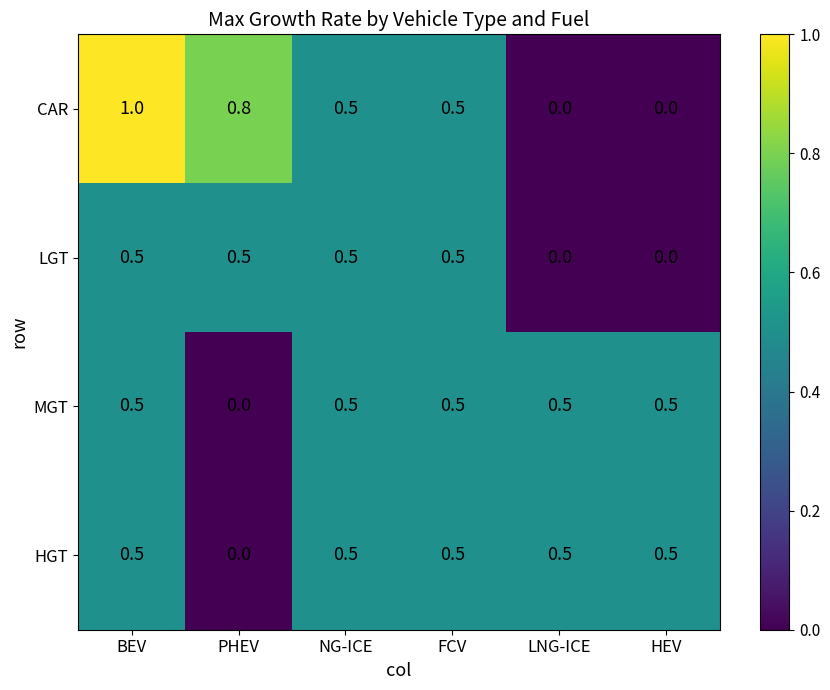

What is the difference between the highest and lowest values at PHEV?

0.8